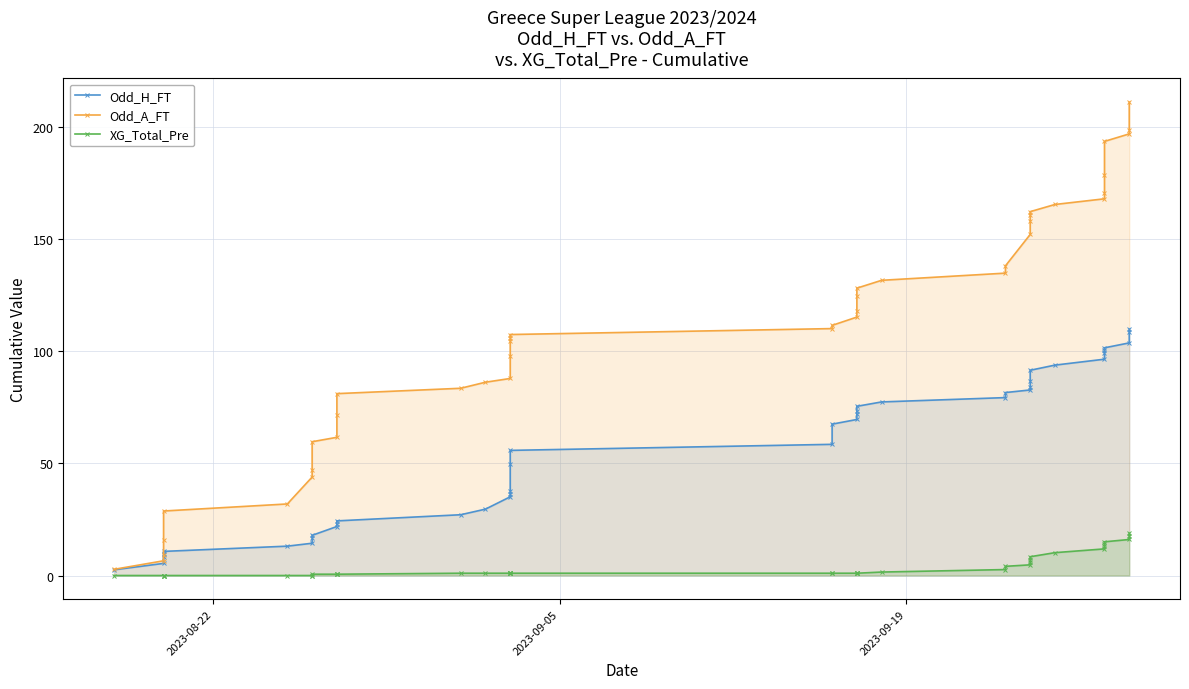

What is the difference between the second highest and minimum values in the XG_Total_Pre series?

17.7